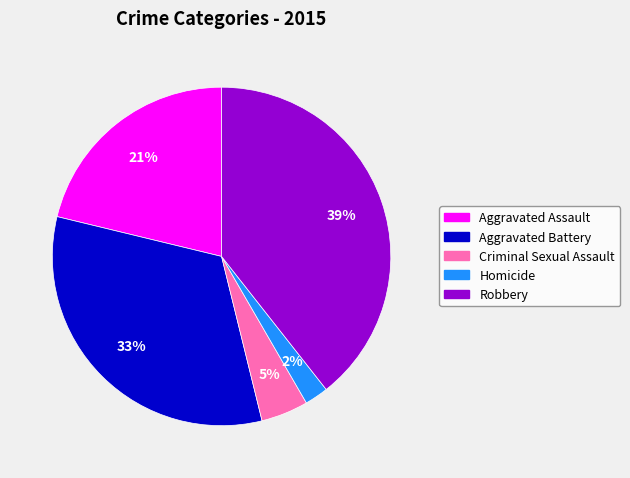

Rank the categories by value from highest to lowest.

Robbery, Aggravated Battery, Aggravated Assault, Criminal Sexual Assault, Homicide